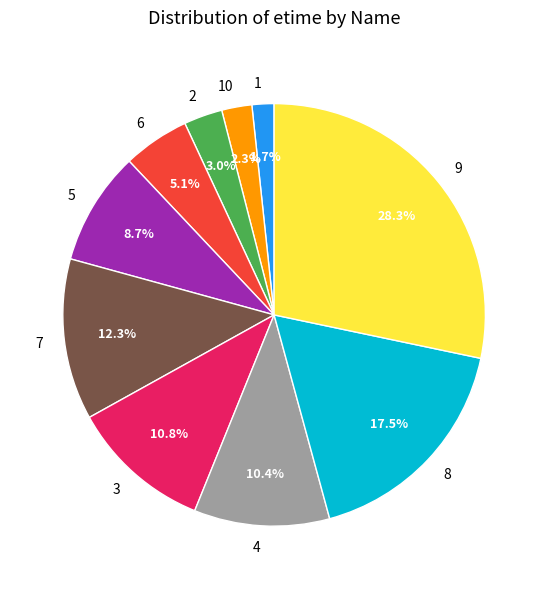

To the nearest percent, what portion does 1 represent?

2%